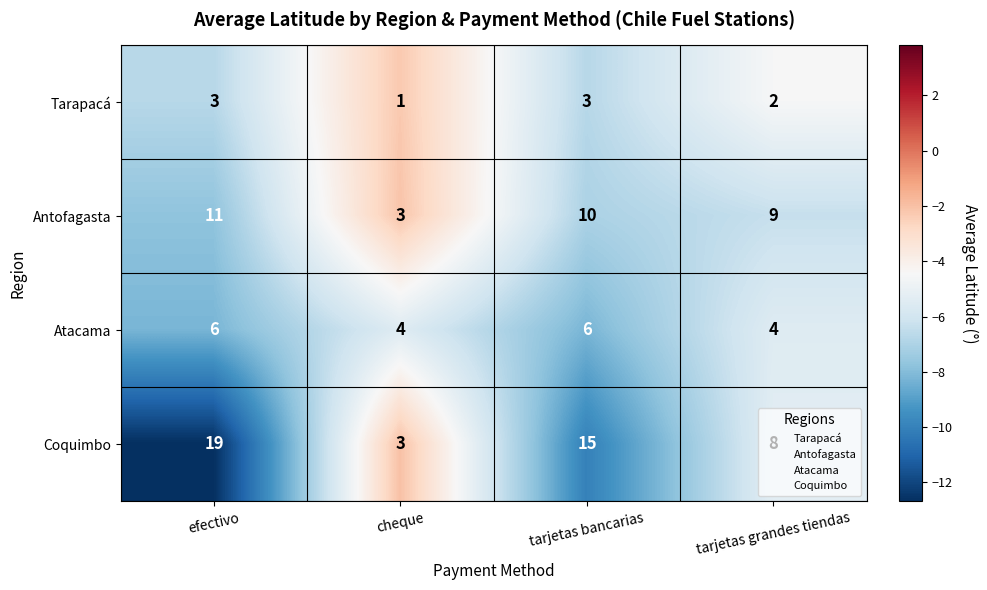

What is the spread (max minus min) of values at tarjetas bancarias?

12